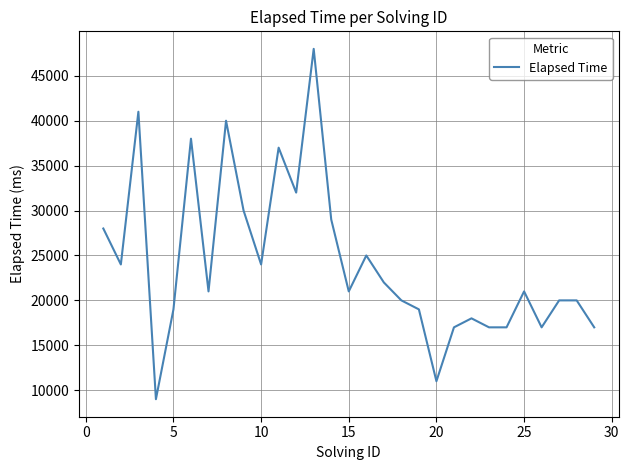

What is the minimum value shown in the chart?

9000